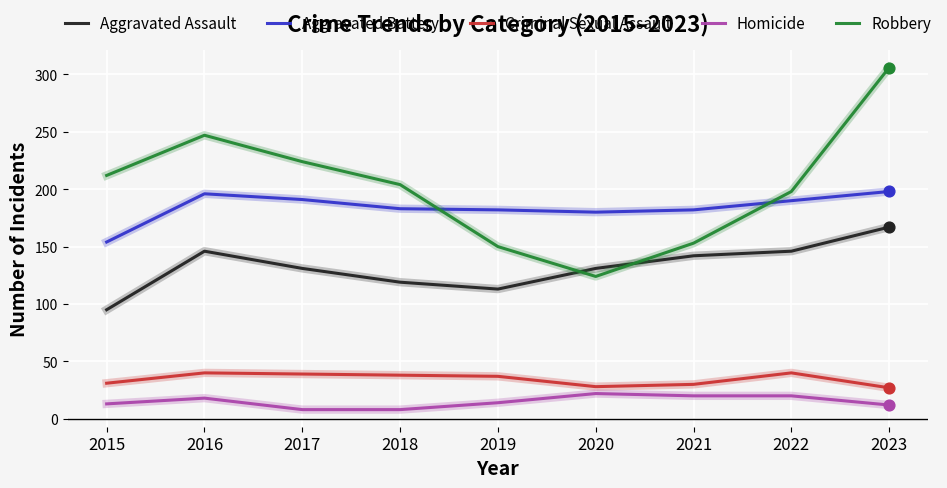

What are all the series names shown in the legend?

Aggravated Assault, Aggravated Battery, Criminal Sexual Assault, Homicide, Robbery